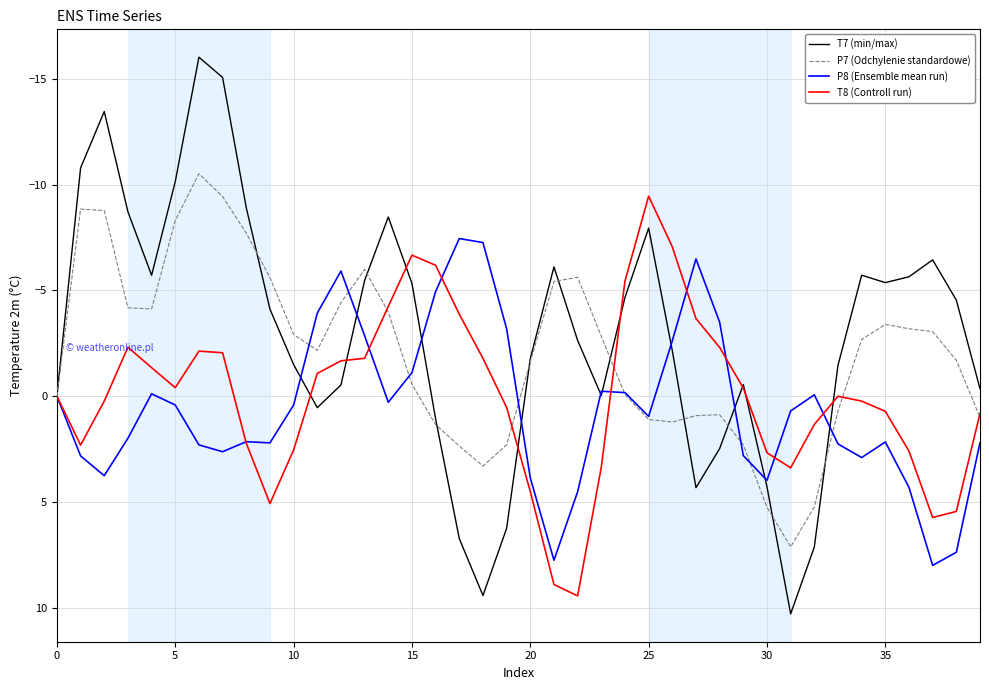

How many series are shown in this chart?

4